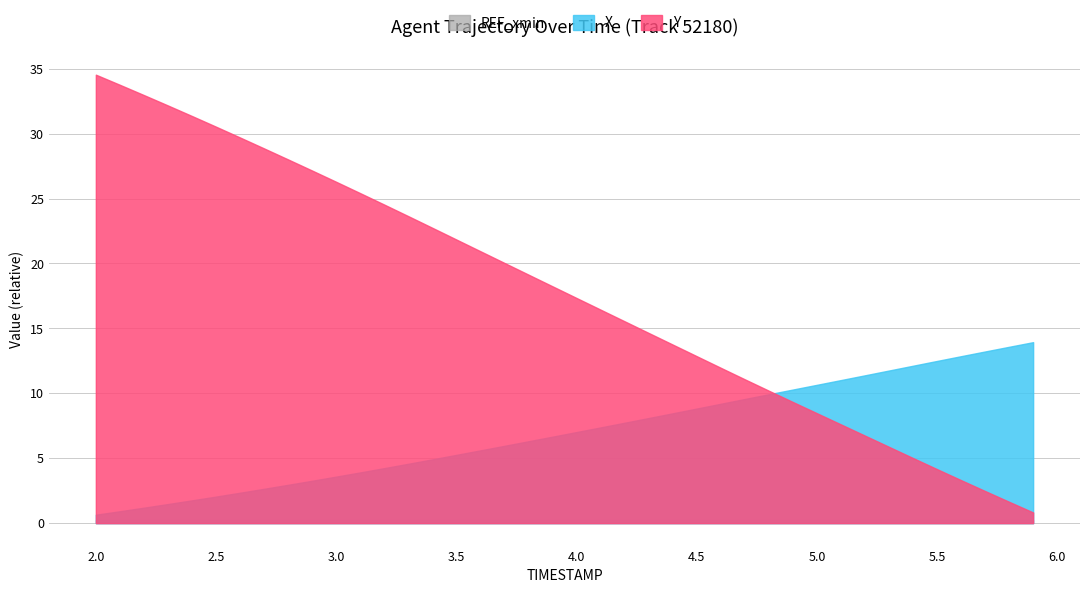

Reading left to right, what are all the values shown in this chart?

Y: 2.0=34.5	2.1=33.8	2.2=33.0	2.3=32.2	2.4=31.4	2.5=30.5	2.6=29.7	2.7=28.9	2.8=28.0	2.9=27.2	3.0=26.3	3.1=25.4	3.2=24.5	3.3=23.6	3.4=22.7	3.5=21.8	3.6=20.9	3.7=20.0	3.8=19.1	3.9=18.2	4.0=17.3	4.1=16.4	4.2=15.5	4.3=14.7	4.4=13.8	4.5=12.9	4.6=12.0	4.7=11.1	4.8=10.2	4.9=9.3	5.0=8.5	5.1=7.6	5.2=6.7	5.3=5.9	5.4=5.0	5.5=4.2	5.6=3.3	5.7=2.5	5.8=1.6	5.9=0.8
X: 2.0=0.6	2.1=0.9	2.2=1.2	2.3=1.5	2.4=1.8	2.5=2.0	2.6=2.3	2.7=2.6	2.8=3.0	2.9=3.3	3.0=3.6	3.1=3.9	3.2=4.2	3.3=4.6	3.4=4.9	3.5=5.3	3.6=5.6	3.7=6.0	3.8=6.3	3.9=6.7	4.0=7.0	4.1=7.4	4.2=7.7	4.3=8.1	4.4=8.5	4.5=8.8	4.6=9.2	4.7=9.6	4.8=9.9	4.9=10.3	5.0=10.7	5.1=11.0	5.2=11.4	5.3=11.8	5.4=12.1	5.5=12.5	5.6=12.9	5.7=13.2	5.8=13.6	5.9=13.9